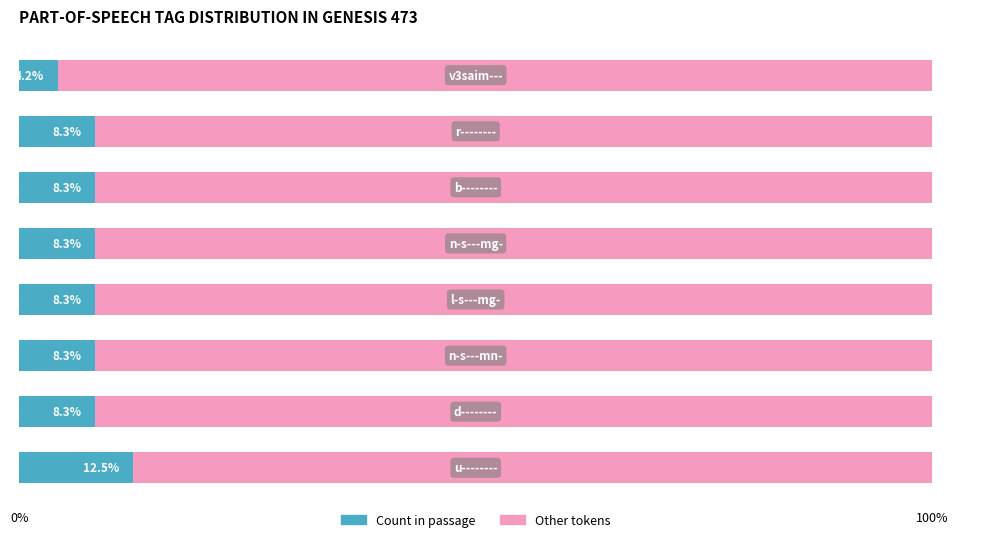

What is the difference between the maximum and minimum values in the Count in passage series?

8.3